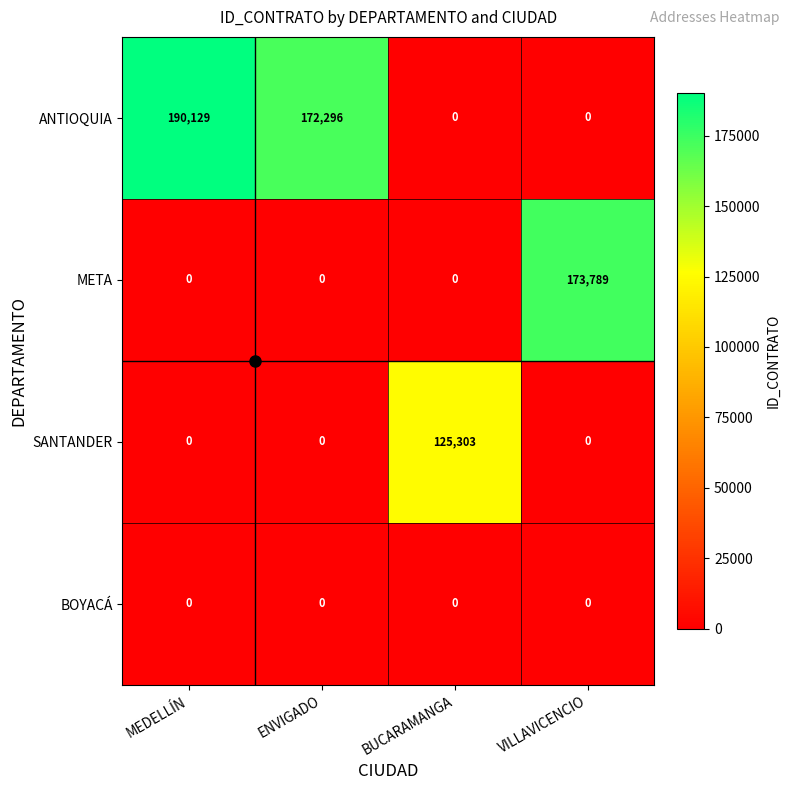

Rank the series by their maximum value, from highest to lowest.

ANTIOQUIA, META, SANTANDER, BOYACÁ